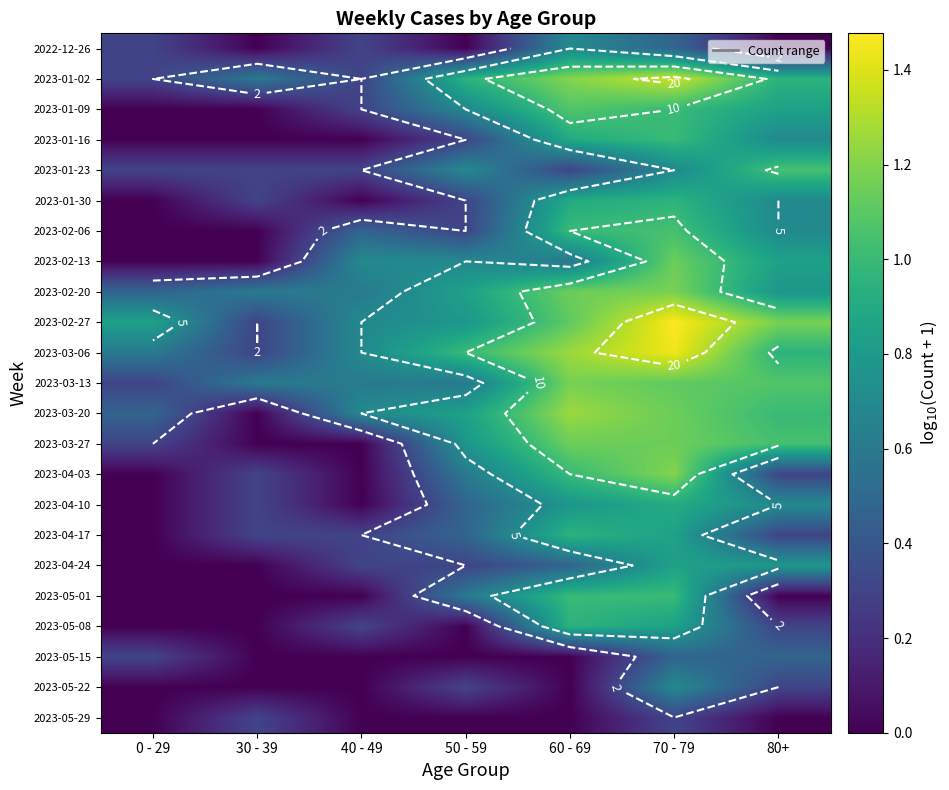

Between 60 - 69 and 50 - 59, which is larger?

60 - 69